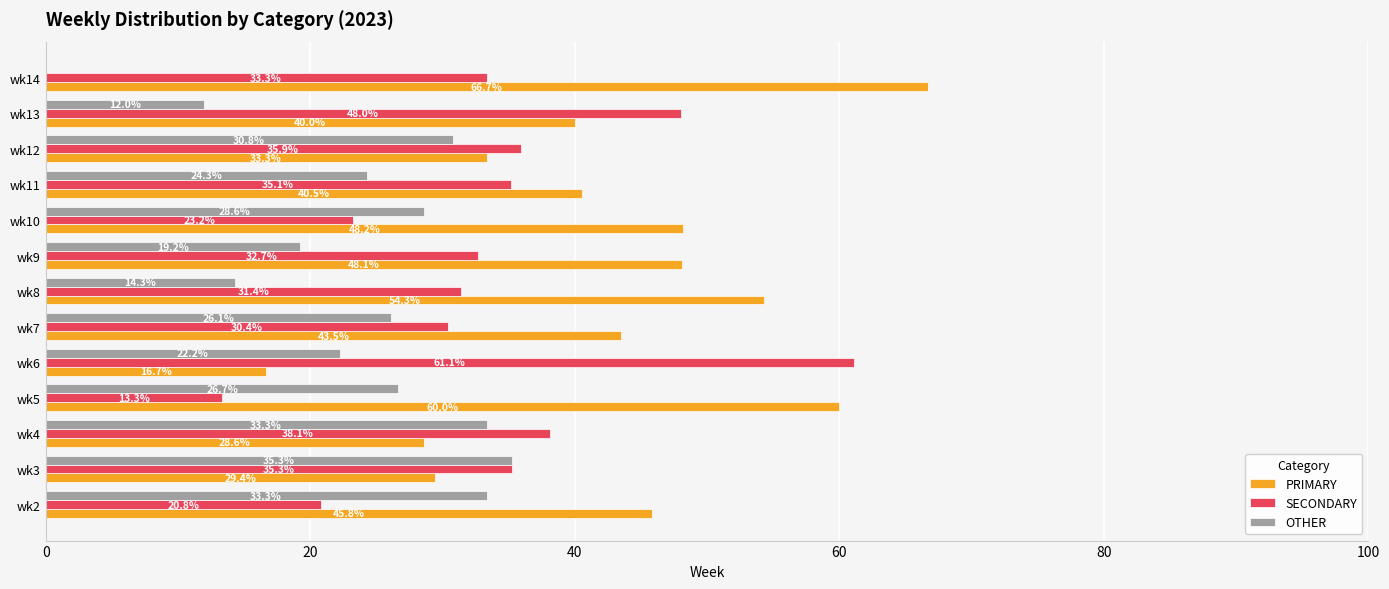

What is the total value across all series at wk5?

100.0